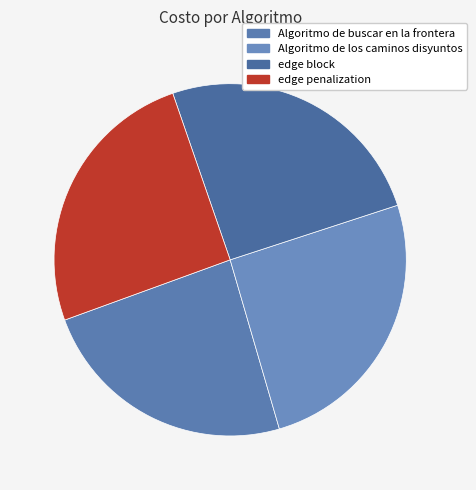

How many slices are in this pie chart?

4